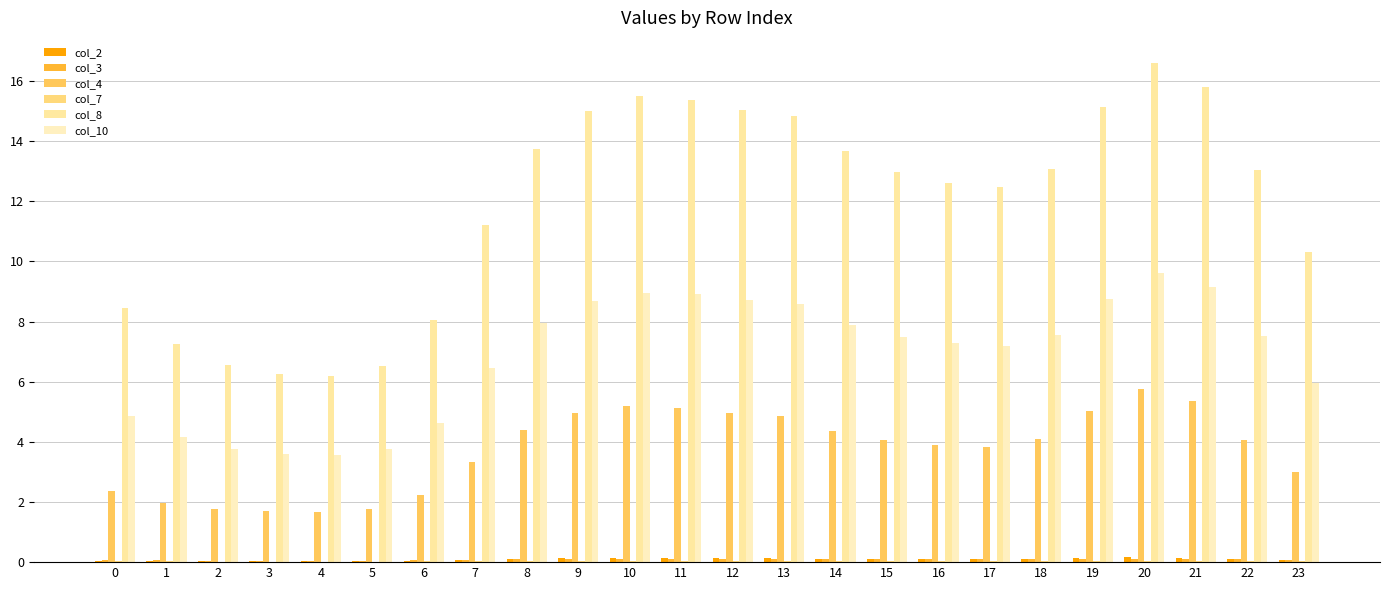

Count the number of data series in this chart.

6